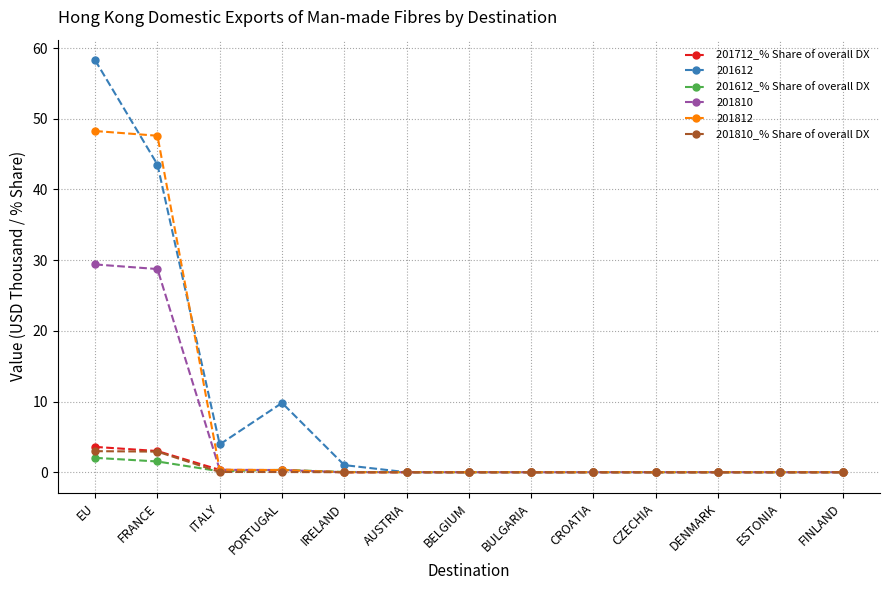

What is the sum of all 201612_% Share of overall DX values?

4.1